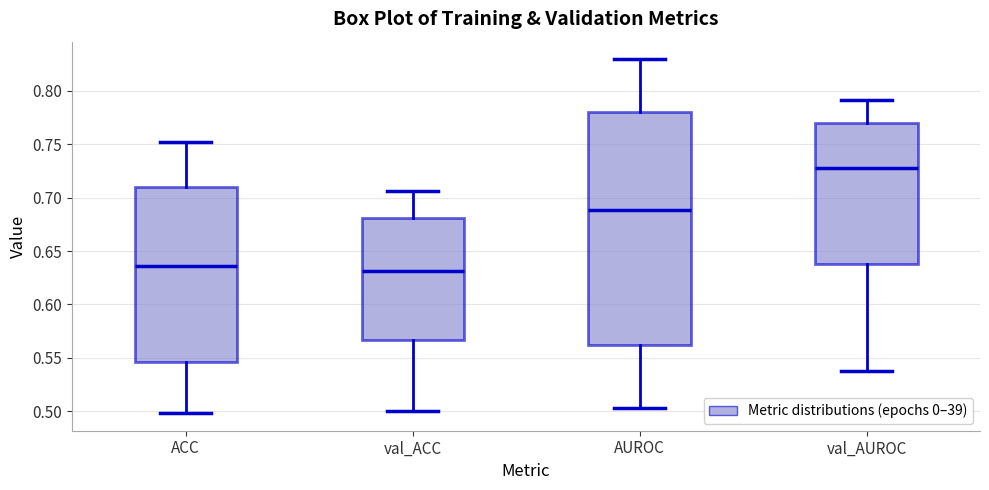

Reading left to right, transcribe this box plot: for each box, give where its median line is, the range the box spans, and where its two whiskers end, as read against the y-axis. The values are not printed on the chart, so give them approximately, as read against the axis.

ACC: median 0.635, box 0.545 to 0.710, whiskers 0.500 to 0.750
val_ACC: median 0.630, box 0.565 to 0.680, whiskers 0.500 to 0.705
AUROC: median 0.690, box 0.560 to 0.780, whiskers 0.505 to 0.830
val_AUROC: median 0.730, box 0.635 to 0.770, whiskers 0.540 to 0.790